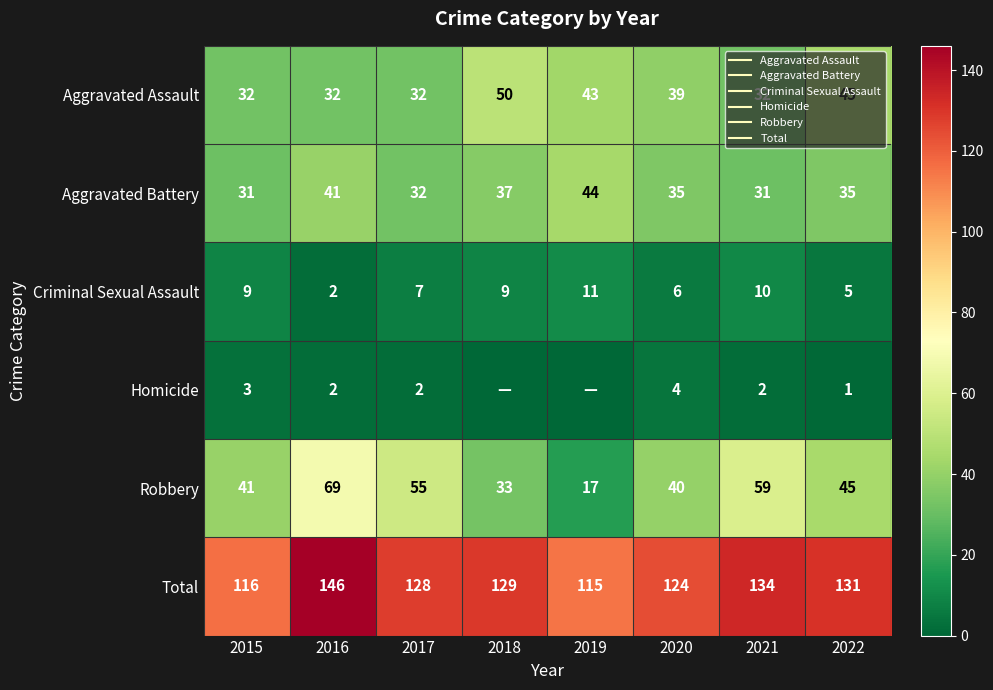

What is the maximum value for Homicide?

4